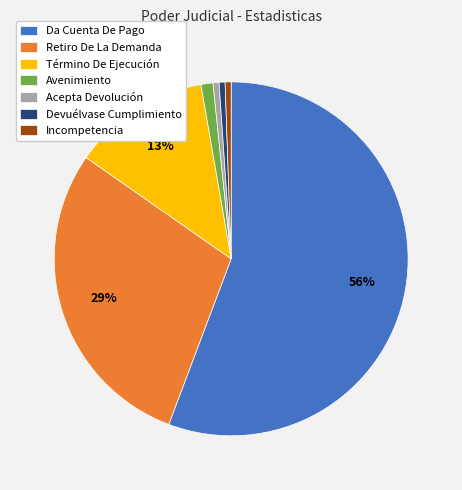

Which category accounts for the majority?

Da Cuenta De Pago